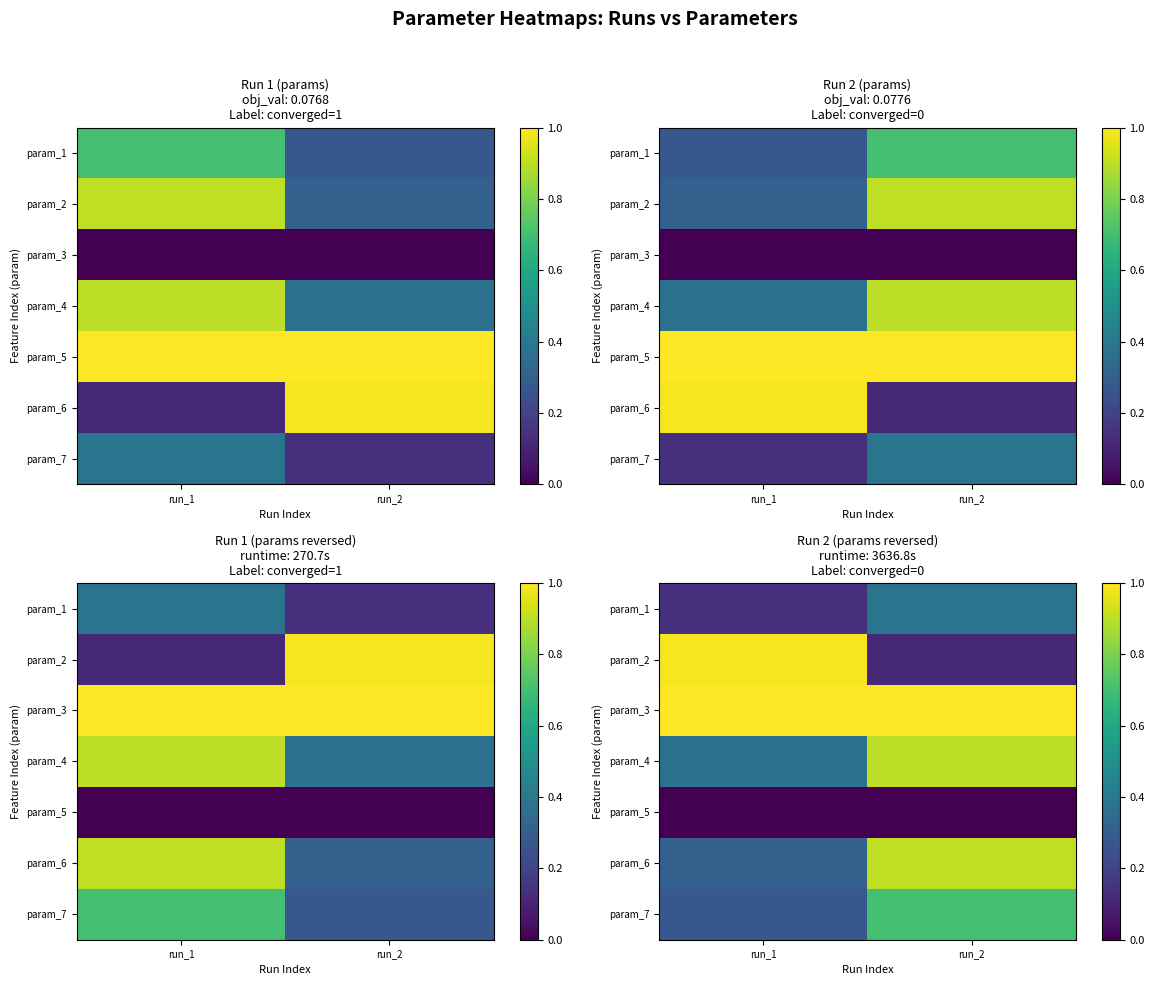

List the series in order of their peak value, lowest first.

param_5, param_1, param_7, param_4, param_6, param_2, param_3